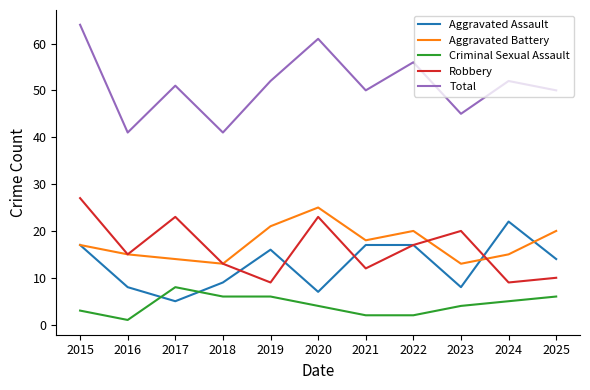

What are all the series names shown in the legend?

Aggravated Assault, Aggravated Battery, Criminal Sexual Assault, Robbery, Total